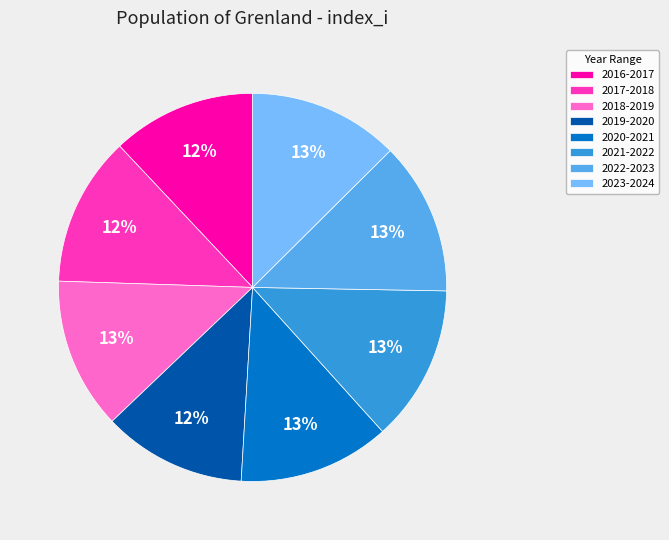

Is 2023-2024 the majority of the pie?

No